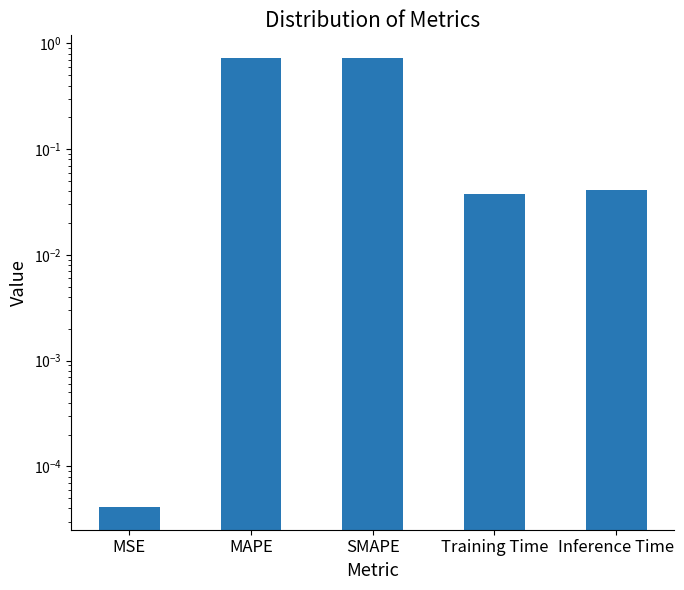

Which category has the lowest value across all series?

MSE